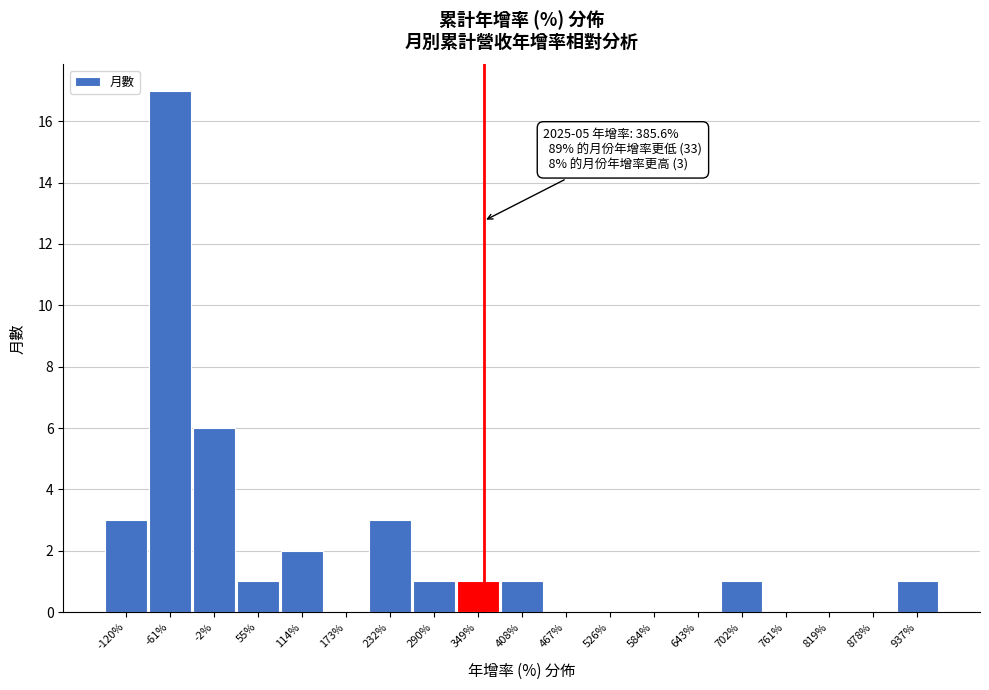

Reading left to right, what are all the values shown in this chart?

-120%=3	-61%=17	-2%=6	55%=1	114%=2	173%=0	232%=3	290%=1	349%=1	408%=1	467%=0	526%=0	584%=0	643%=0	702%=1	761%=0	819%=0	878%=0	937%=1